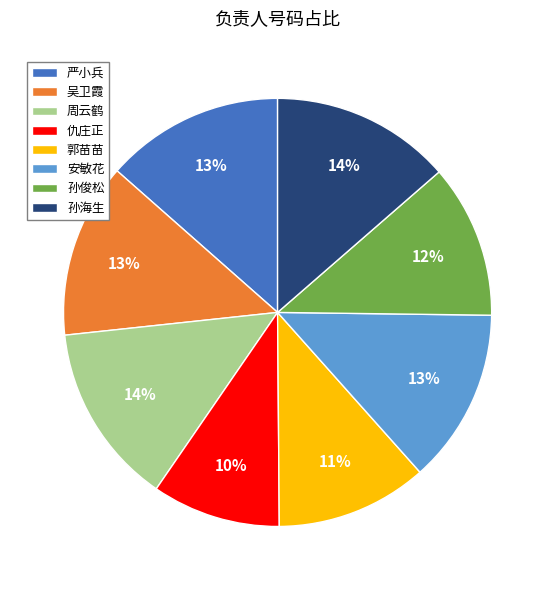

Is the sum of 周云鹤 and 严小兵 greater than half?

No